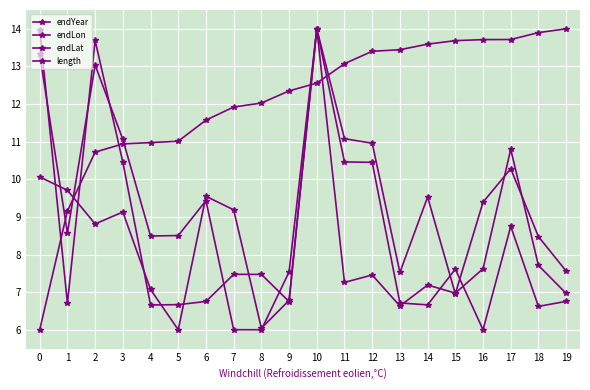

How many lines are shown in the chart?

4